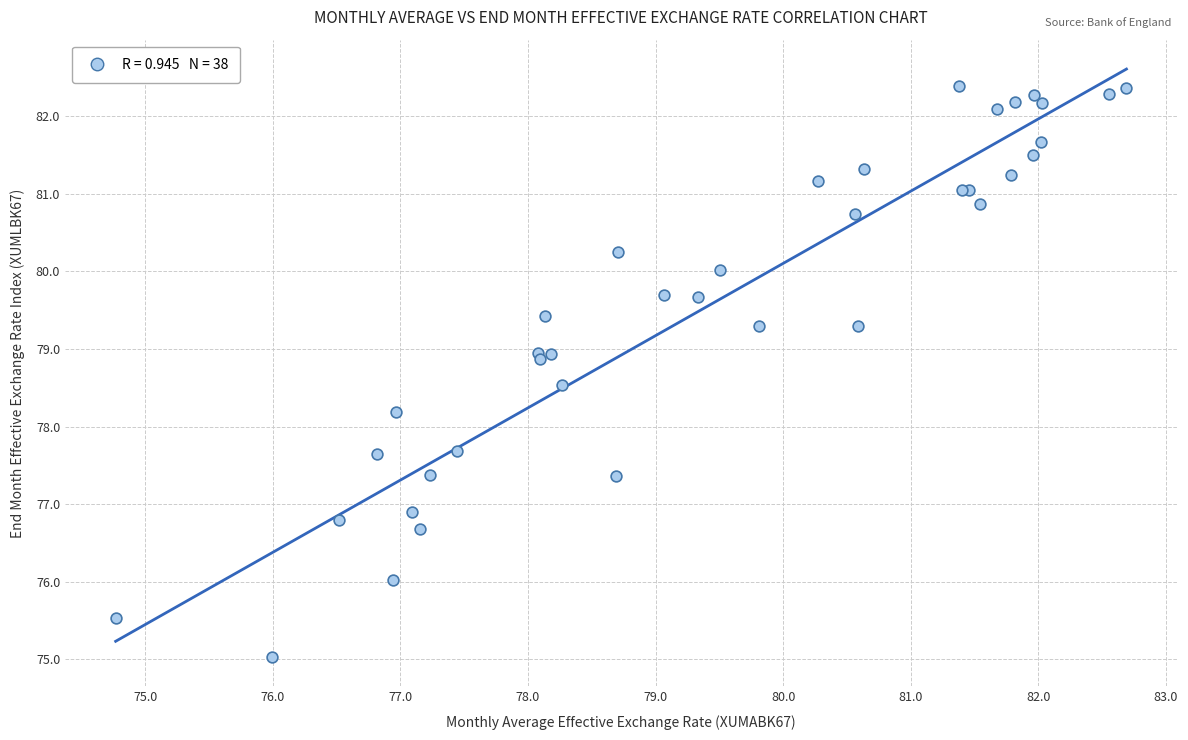

What Y value in the scatter plot is closest to 78?

78.2